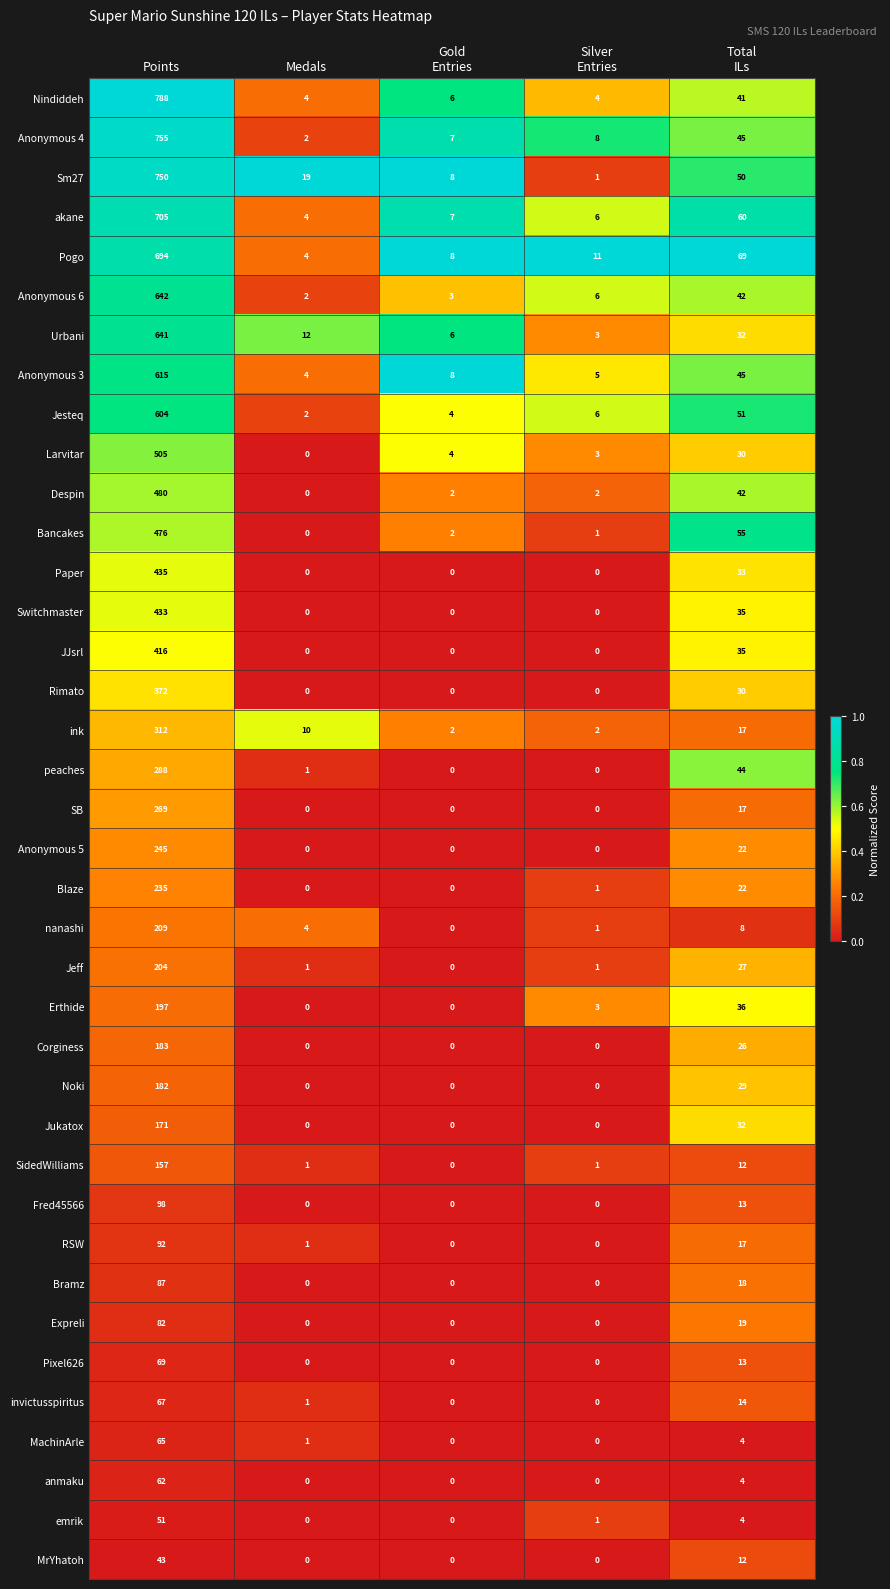

How many distinct data groups are displayed?

38